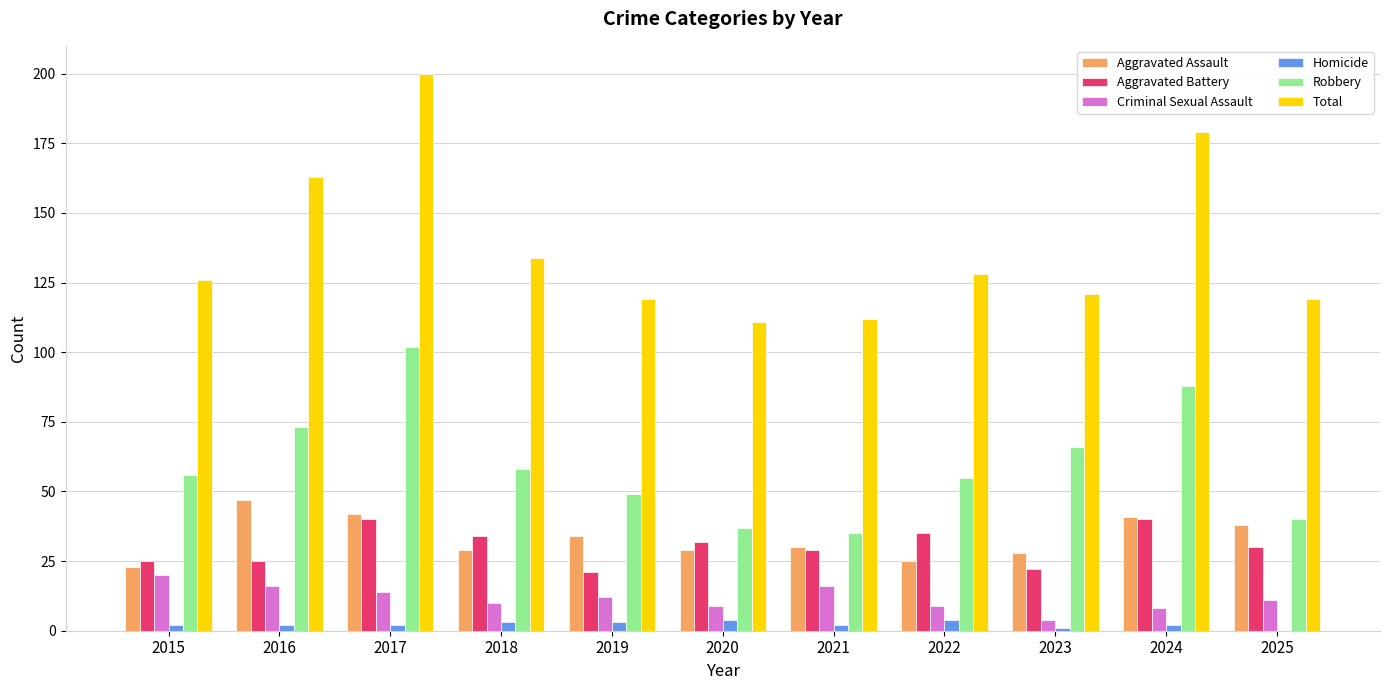

The Homicide series shows 2 at 2017. True or false?

True